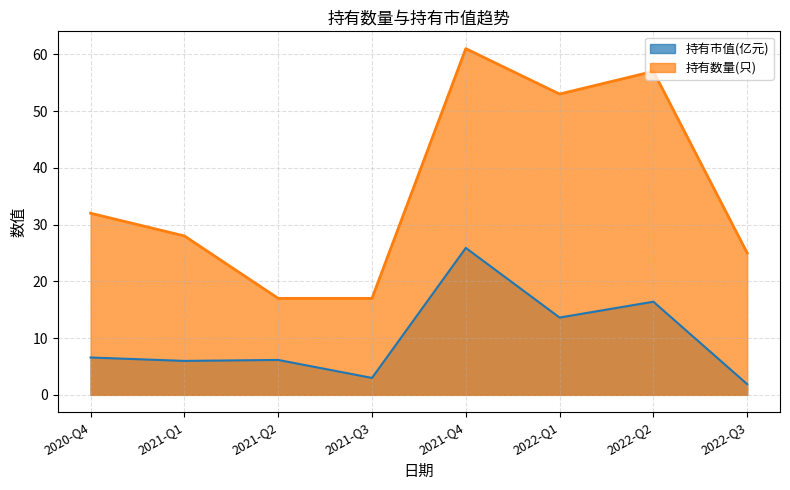

What is the total value across all series at 2021-Q1?

34.0